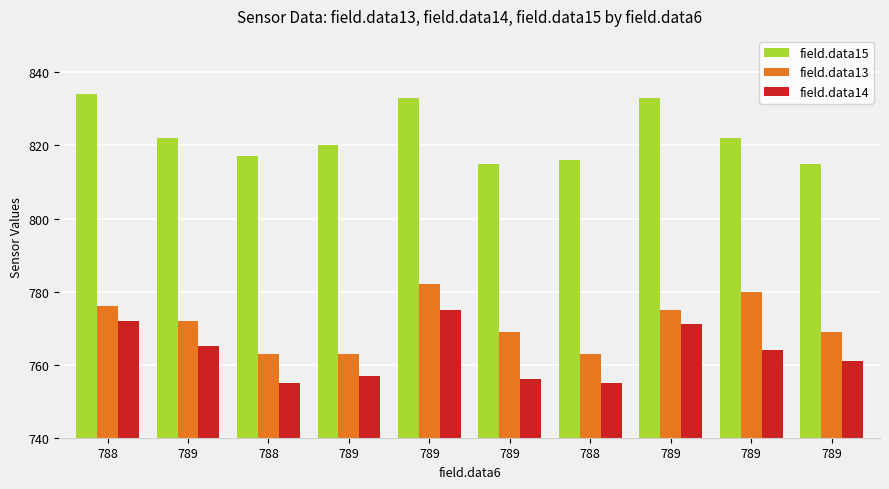

What is the spread (max minus min) of values at 789?

57